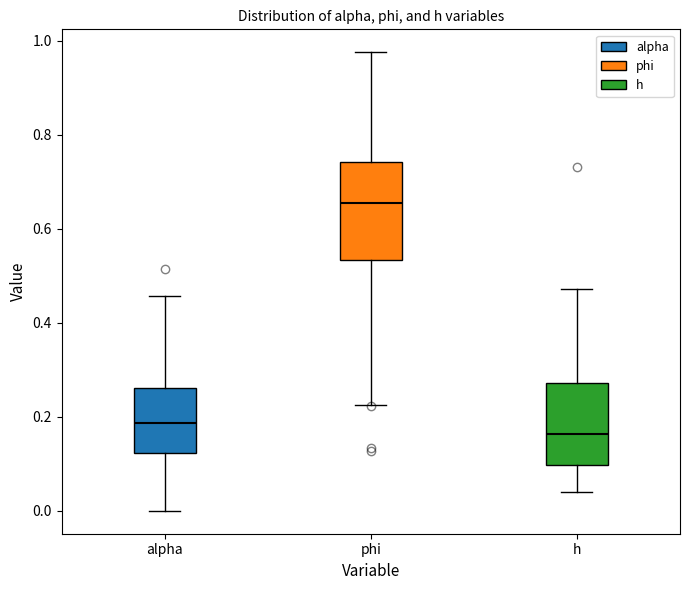

Which box has the highest median line?

phi